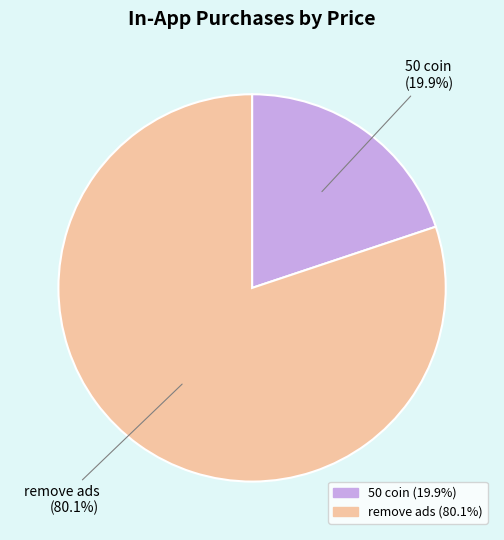

What is the total percentage of remove ads and 50 coin?

100.0%